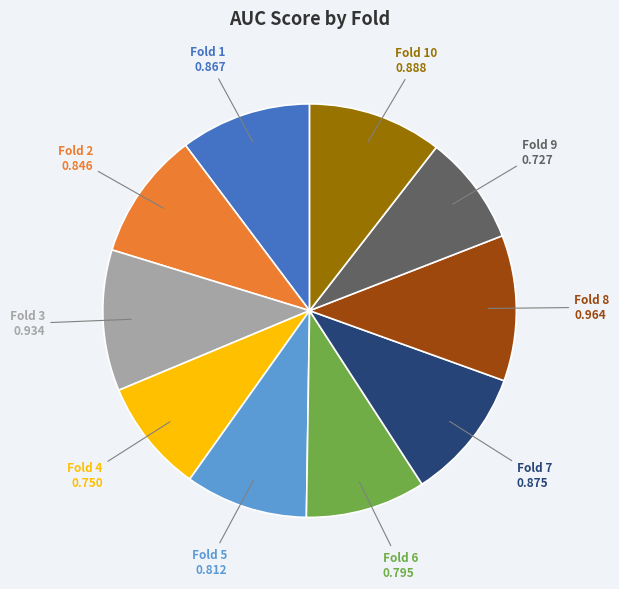

Between Fold 7 and Fold 6, which is larger?

Fold 7